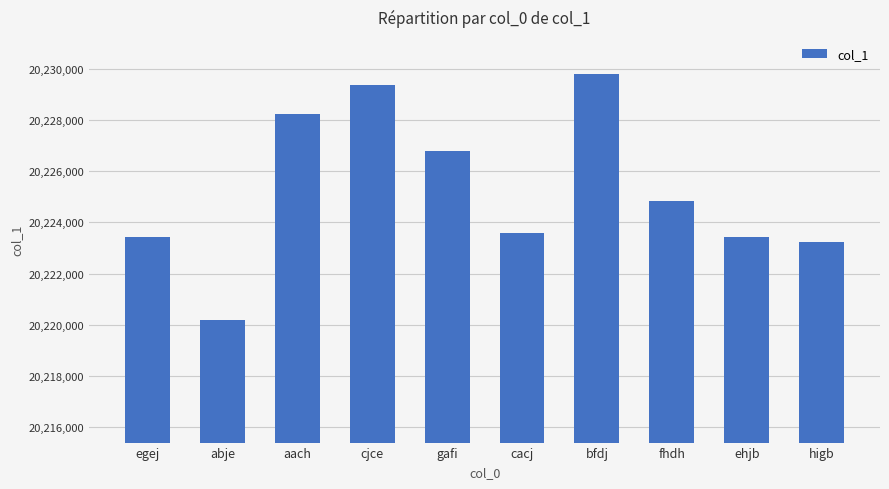

What value does the data have at egej, to the nearest 100?

20223400